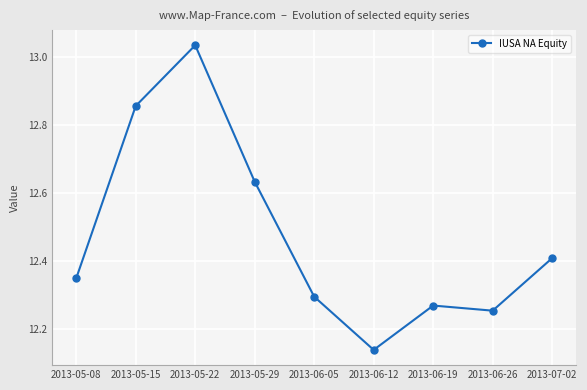

At which category does the data reach its first local valley?

2013-06-12